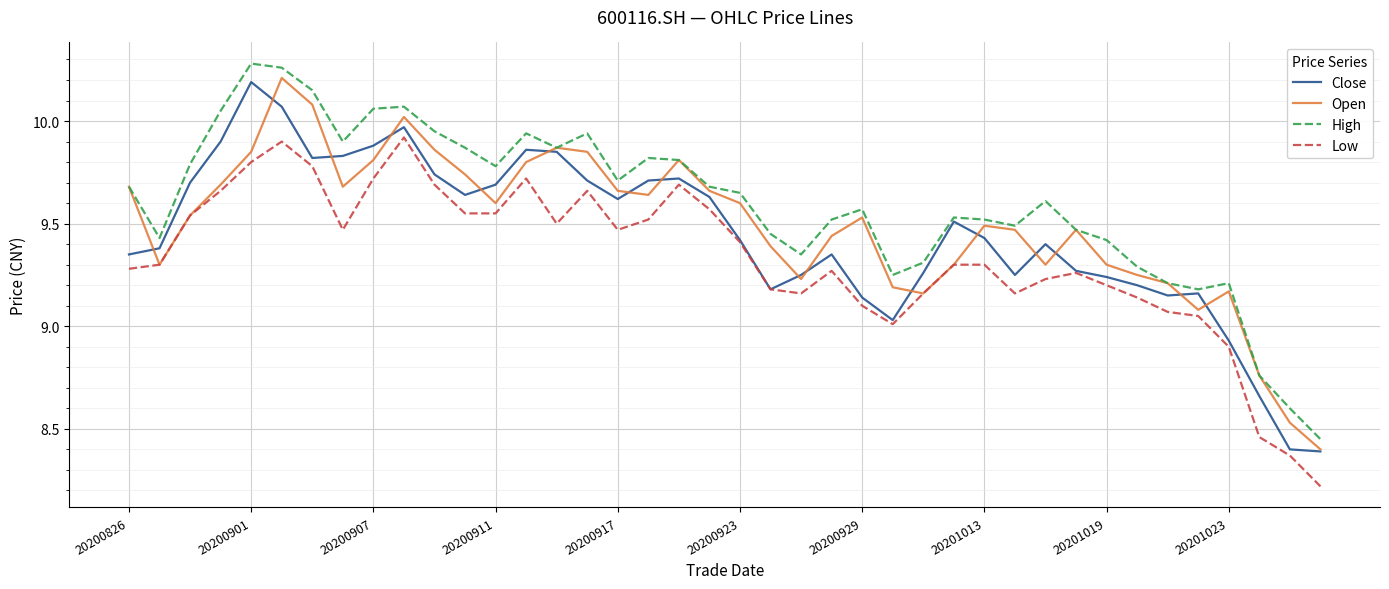

True or false: High and Low intersect in this chart.

False